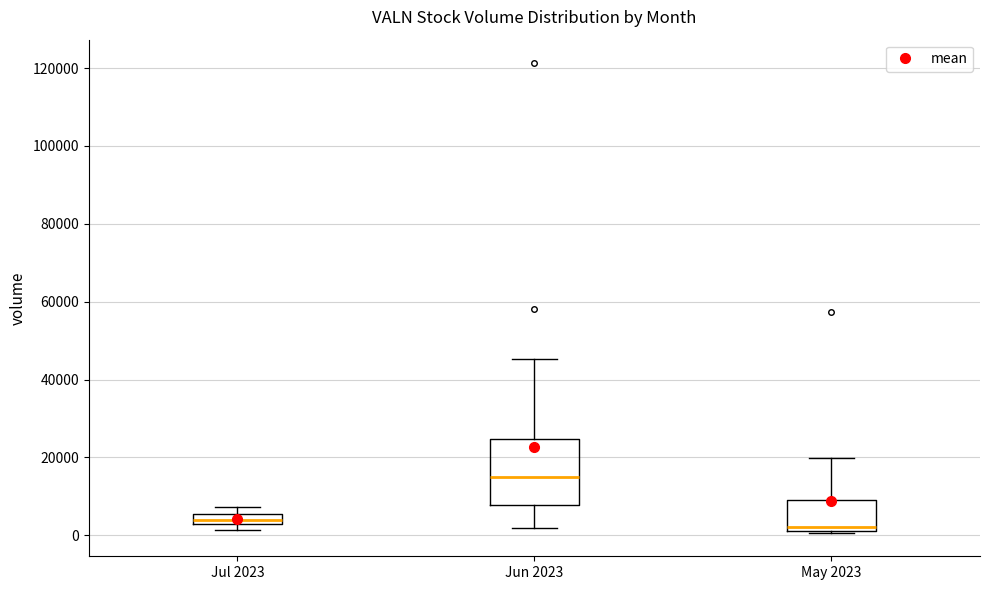

Where does the median line of the box for Jun 2023 sit on the y-axis? The values are not printed on the chart, so give them approximately, as read against the axis.

16000